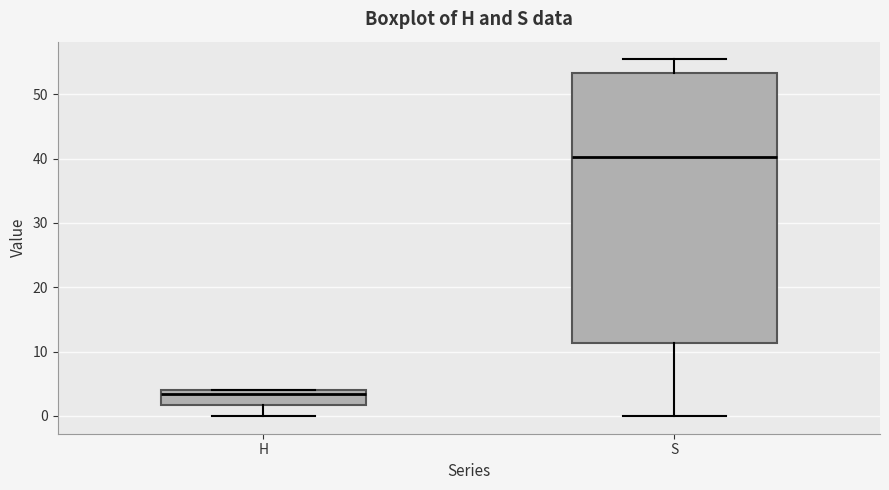

Where is the upper edge of the box for S on the y-axis? The values are not printed on the chart, so give them approximately, as read against the axis.

53